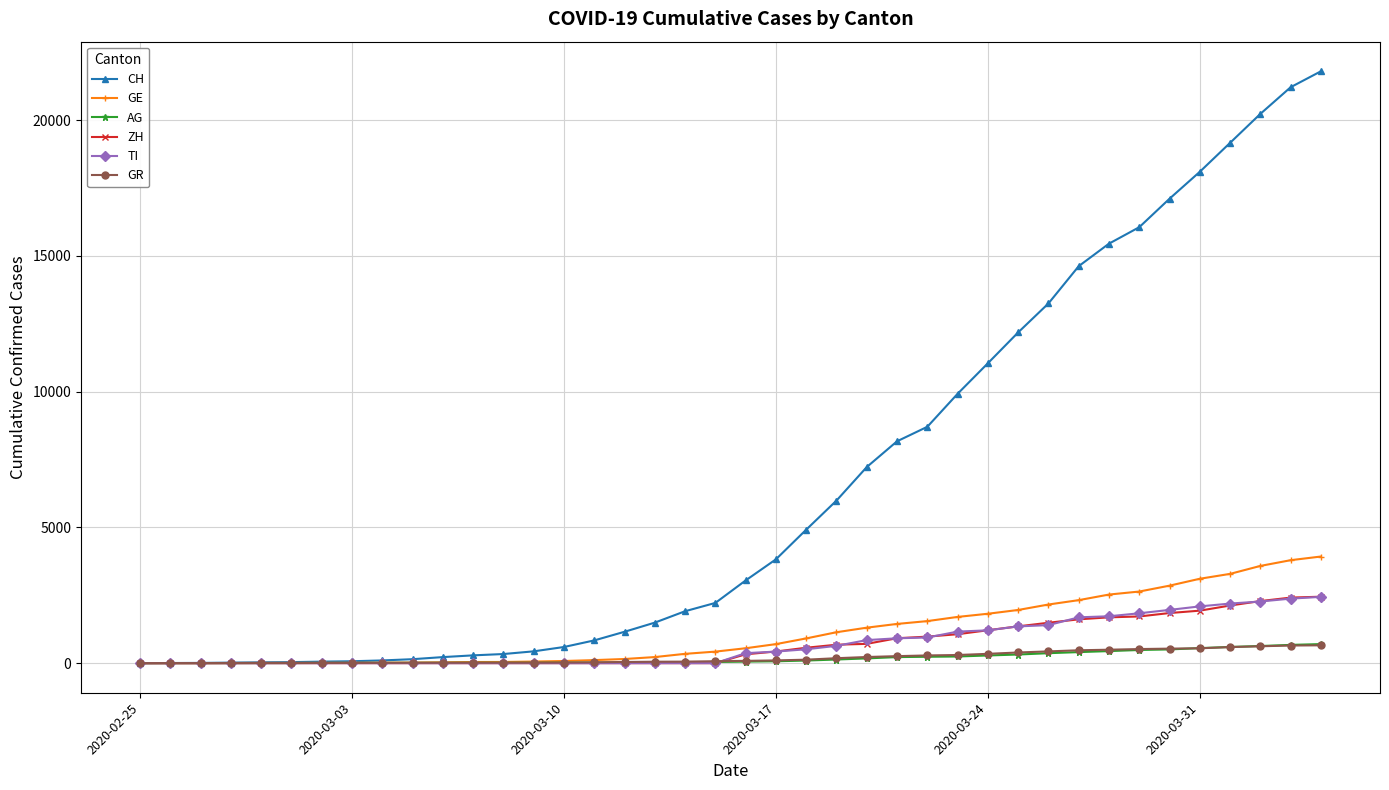

Which series has the largest range (max minus min)?

CH